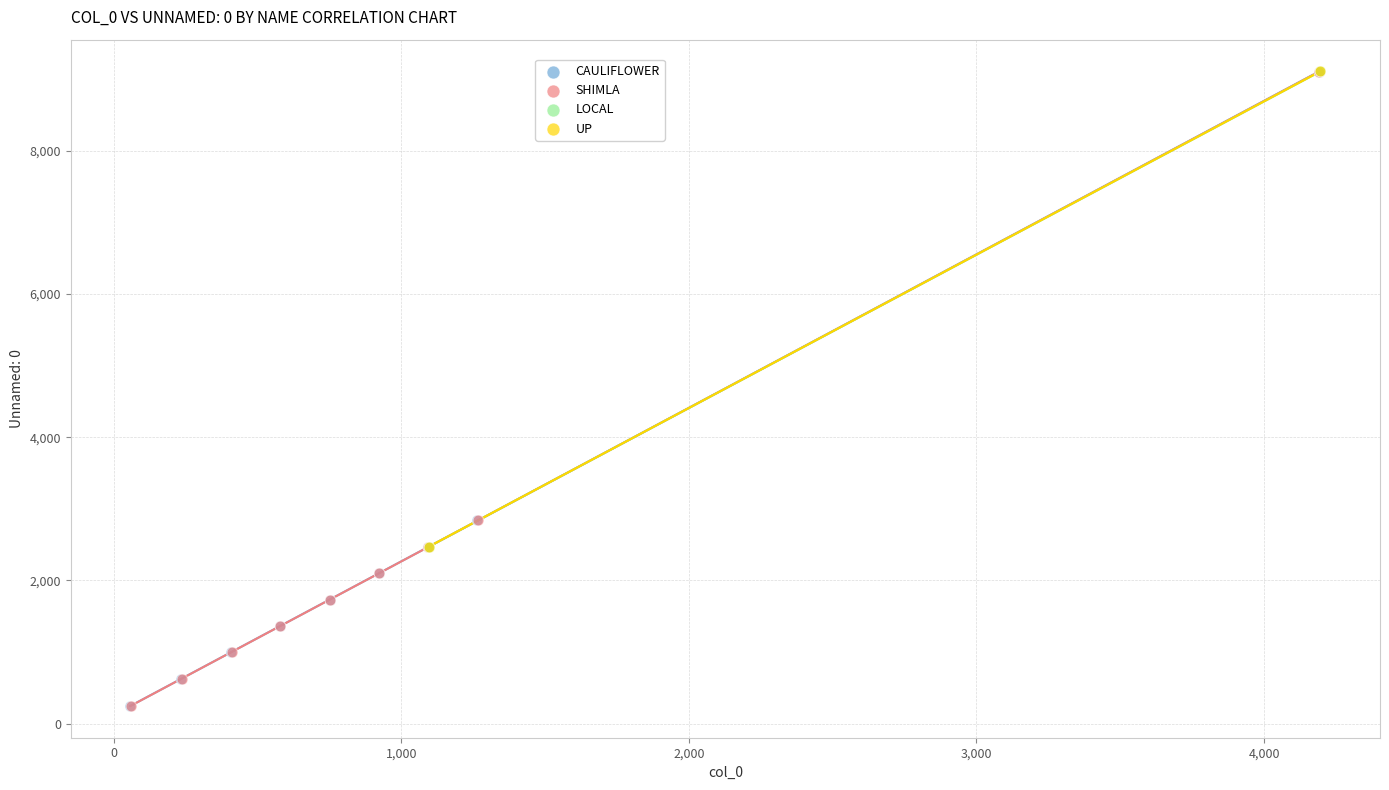

What are all the series names shown in the legend?

CAULIFLOWER, SHIMLA, LOCAL, UP